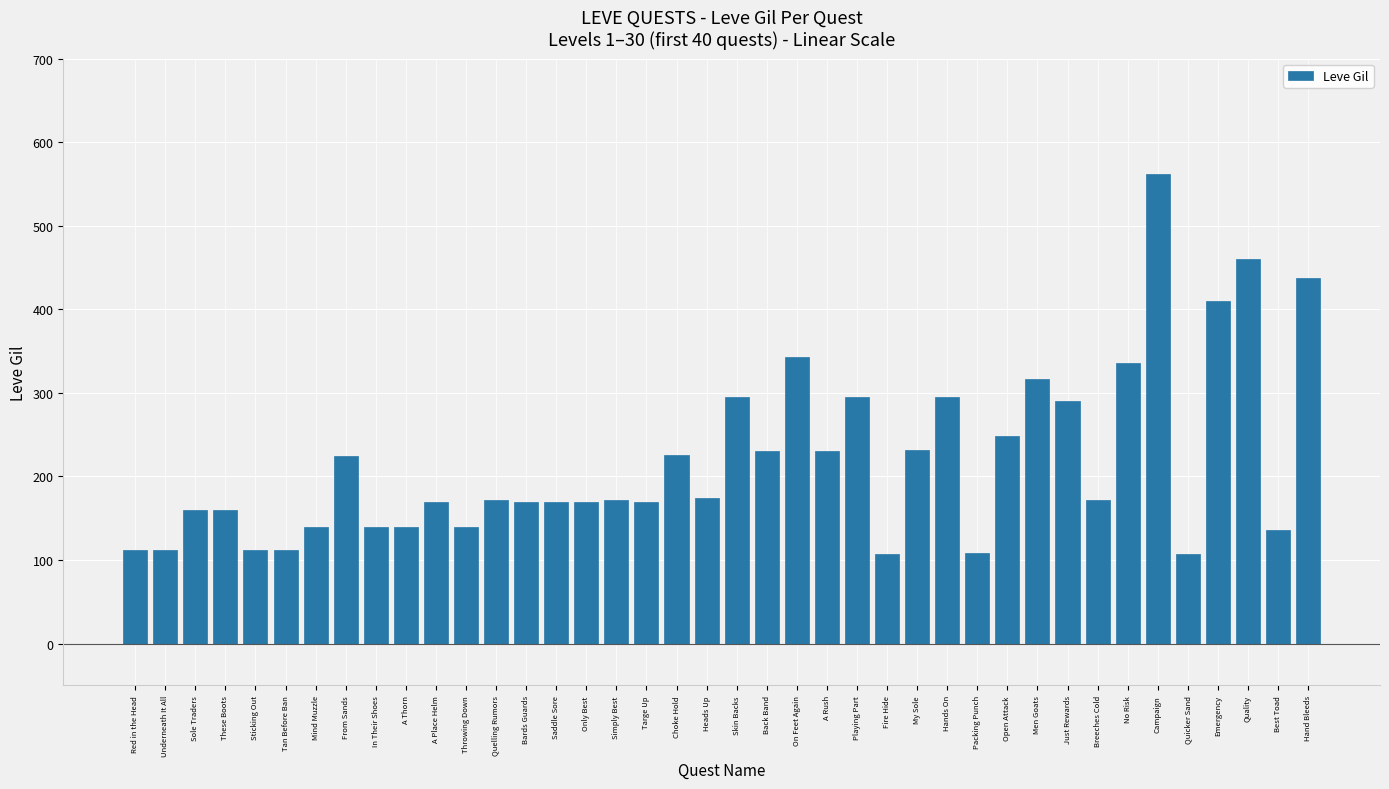

Where does the data first go above 172?

From Sands